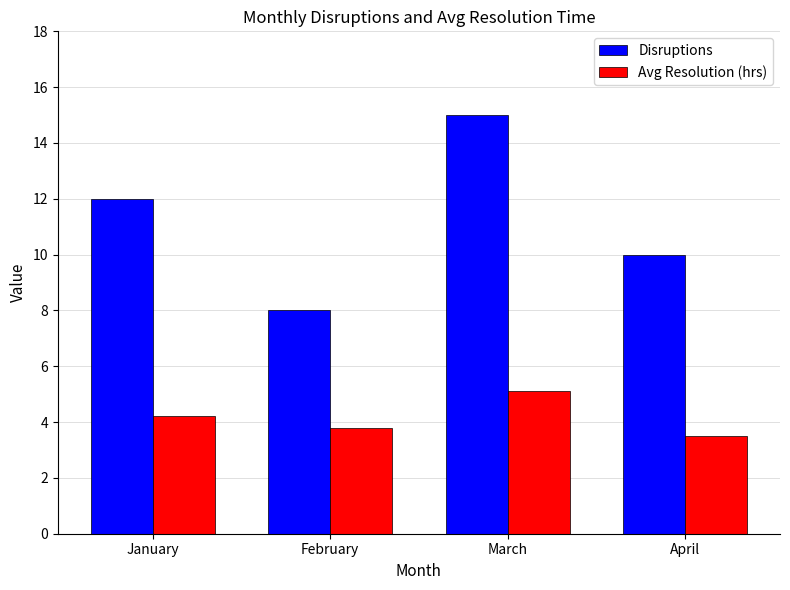

Rank the series by their average value, from lowest to highest.

Avg Resolution (hrs), Disruptions